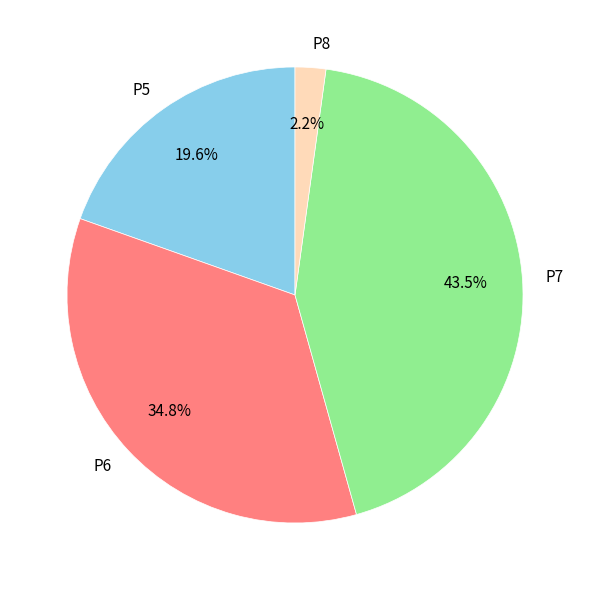

Between P8 and P7, which is larger?

P7